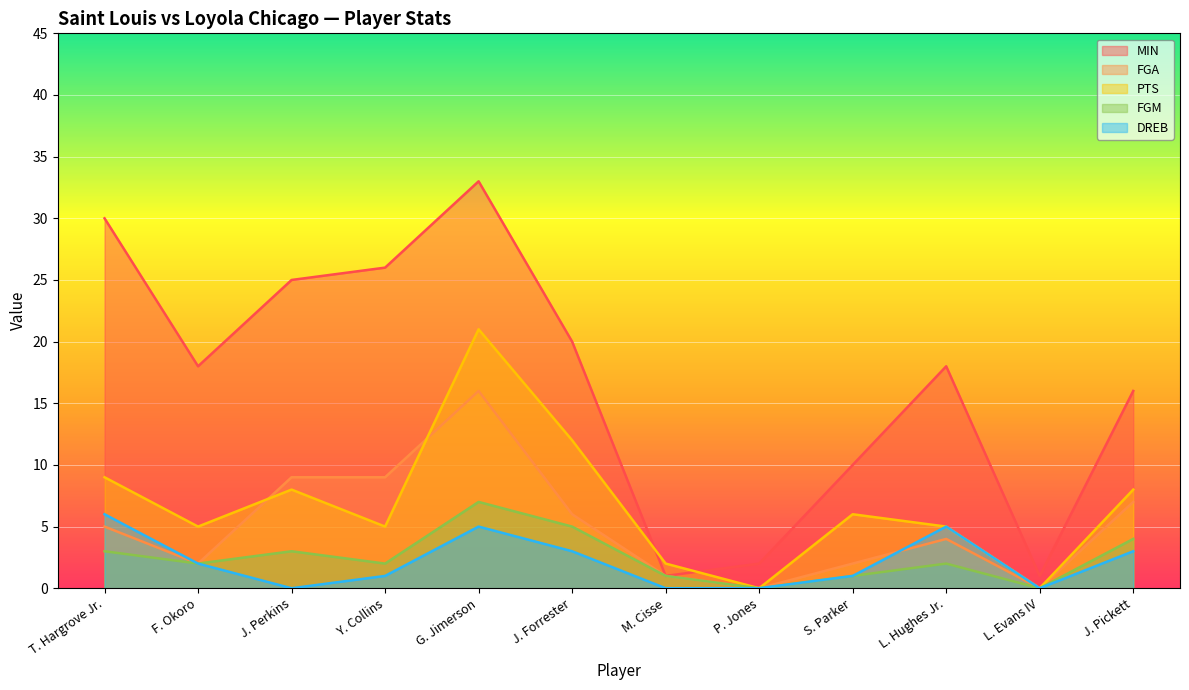

How many FGM values are between 1 and 4?

8